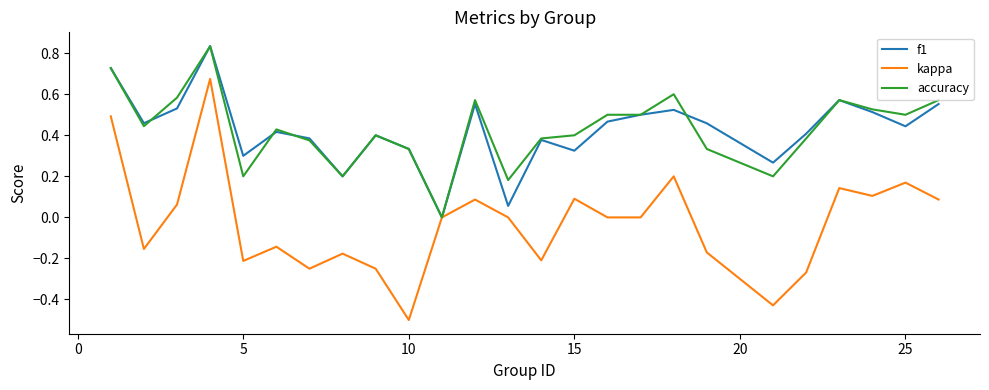

What is the smallest value displayed?

-0.5